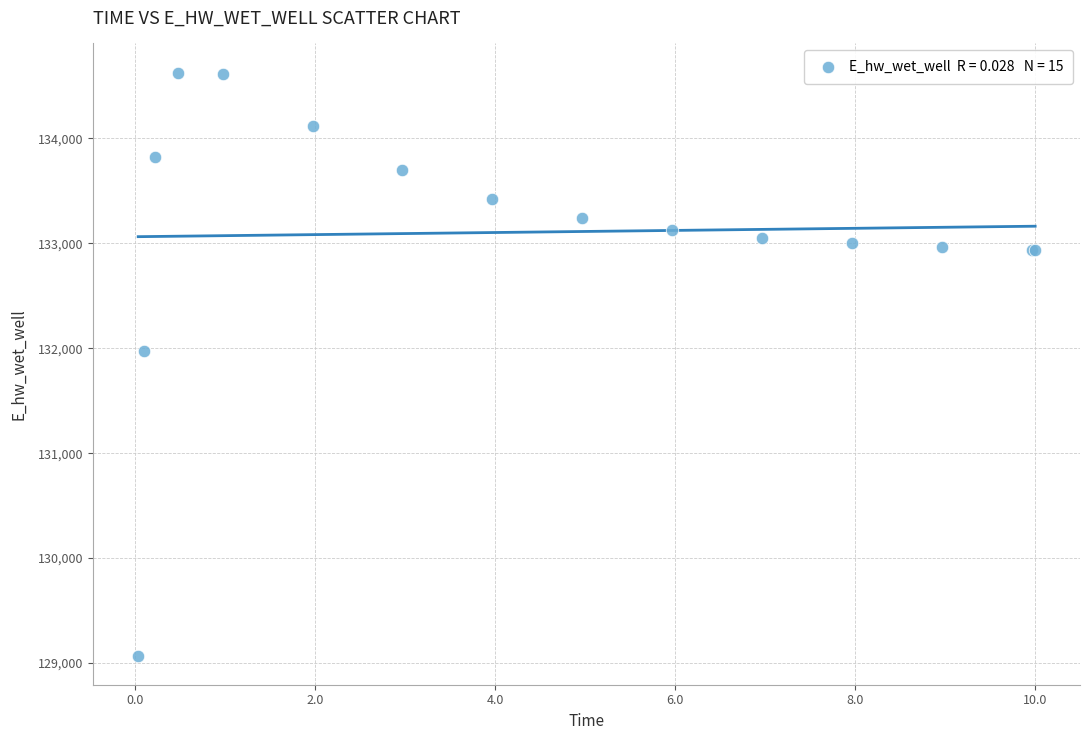

What Y value in the scatter plot is closest to 131849?

131970.0